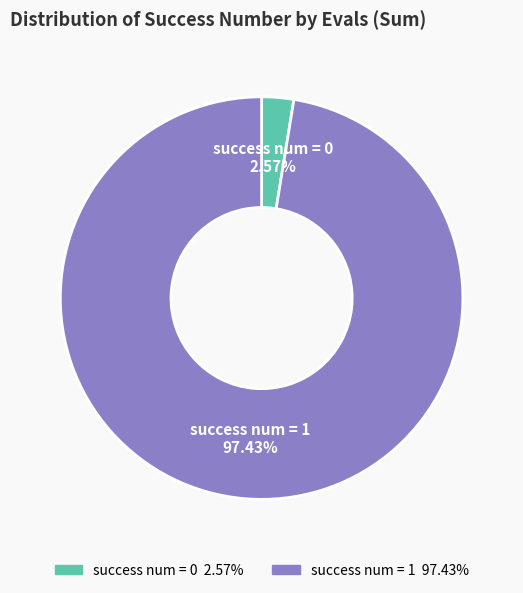

Does any single category account for the majority?

Yes